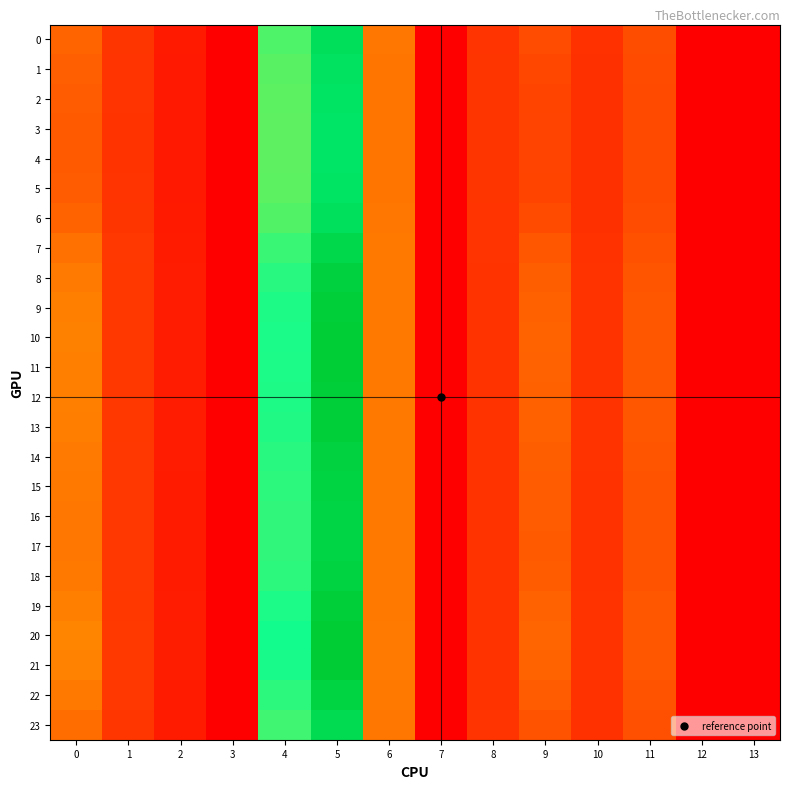

Reading right to left, transcribe all the data shown in this chart.

0: 13=0.0	12=0.0	11=10.1	10=6.4	9=10.0	8=6.9	7=0.0	6=15.2	5=47.8	4=35.6	3=0.0	2=3.5	1=7.0	0=13.1
1: 13=0.0	12=0.0	11=9.9	10=6.4	9=9.4	8=7.0	7=0.0	6=15.1	5=47.0	4=35.2	3=0.0	2=3.4	1=6.9	0=12.4
2: 13=0.0	12=0.0	11=9.7	10=6.4	9=8.9	8=7.0	7=0.0	6=15.1	5=46.6	4=34.9	3=0.0	2=3.3	1=6.8	0=11.9
3: 13=0.0	12=0.0	11=9.7	10=6.3	9=8.8	8=7.0	7=0.0	6=15.1	5=46.4	4=34.8	3=0.0	2=3.3	1=6.8	0=11.7
4: 13=0.0	12=0.0	11=9.7	10=6.3	9=8.7	8=7.0	7=0.0	6=15.1	5=46.4	4=34.8	3=0.0	2=3.3	1=6.8	0=11.7
5: 13=0.0	12=0.0	11=9.7	10=6.4	9=8.9	8=7.0	7=0.0	6=15.1	5=46.6	4=34.9	3=0.0	2=3.3	1=6.8	0=11.9
6: 13=0.0	12=0.0	11=10.0	10=6.4	9=9.8	8=6.9	7=0.0	6=15.1	5=47.5	4=35.5	3=0.0	2=3.4	1=7.0	0=12.8
7: 13=0.0	12=0.0	11=10.6	10=6.5	9=11.3	8=6.8	7=0.0	6=15.3	5=49.6	4=36.7	3=0.0	2=3.6	1=7.2	0=14.5
8: 13=0.0	12=0.0	11=11.0	10=6.6	9=12.3	8=6.8	7=0.0	6=15.5	5=51.2	4=37.7	3=0.0	2=3.7	1=7.3	0=15.7
9: 13=0.0	12=0.0	11=11.2	10=6.7	9=12.7	8=6.7	7=0.0	6=15.6	5=52.0	4=38.1	3=0.0	2=3.8	1=7.4	0=16.2
10: 13=0.0	12=0.0	11=11.3	10=6.7	9=12.9	8=6.7	7=0.0	6=15.6	5=52.3	4=38.3	3=0.0	2=3.8	1=7.4	0=16.4
11: 13=0.0	12=0.0	11=11.3	10=6.7	9=12.8	8=6.7	7=0.0	6=15.6	5=52.2	4=38.3	3=0.0	2=3.8	1=7.4	0=16.3
12: 13=0.0	12=0.0	11=11.2	10=6.7	9=12.7	8=6.7	7=0.0	6=15.6	5=52.0	4=38.1	3=0.0	2=3.8	1=7.4	0=16.2
13: 13=0.0	12=0.0	11=11.2	10=6.7	9=12.6	8=6.7	7=0.0	6=15.6	5=51.9	4=38.1	3=0.0	2=3.8	1=7.4	0=16.1
14: 13=0.0	12=0.0	11=11.0	10=6.6	9=12.2	8=6.8	7=0.0	6=15.5	5=51.2	4=37.6	3=0.0	2=3.7	1=7.3	0=15.6
15: 13=0.0	12=0.0	11=10.9	10=6.6	9=12.0	8=6.8	7=0.0	6=15.4	5=50.8	4=37.4	3=0.0	2=3.7	1=7.3	0=15.3
16: 13=0.0	12=0.0	11=10.8	10=6.6	9=11.8	8=6.8	7=0.0	6=15.4	5=50.5	4=37.2	3=0.0	2=3.7	1=7.3	0=15.2
17: 13=0.0	12=0.0	11=10.8	10=6.6	9=11.8	8=6.8	7=0.0	6=15.4	5=50.4	4=37.2	3=0.0	2=3.7	1=7.3	0=15.1
18: 13=0.0	12=0.0	11=10.9	10=6.6	9=12.0	8=6.8	7=0.0	6=15.4	5=50.8	4=37.4	3=0.0	2=3.7	1=7.3	0=15.4
19: 13=0.0	12=0.0	11=11.2	10=6.7	9=12.7	8=6.7	7=0.0	6=15.6	5=52.1	4=38.2	3=0.0	2=3.8	1=7.4	0=16.2
20: 13=0.0	12=0.0	11=11.4	10=6.7	9=13.2	8=6.7	7=0.0	6=15.7	5=53.0	4=38.7	3=0.0	2=3.9	1=7.5	0=16.8
21: 13=0.0	12=0.0	11=11.3	10=6.7	9=13.0	8=6.7	7=0.0	6=15.6	5=52.5	4=38.4	3=0.0	2=3.8	1=7.5	0=16.5
22: 13=0.0	12=0.0	11=10.9	10=6.6	9=12.0	8=6.8	7=0.0	6=15.4	5=50.8	4=37.4	3=0.0	2=3.7	1=7.3	0=15.4
23: 13=0.0	12=0.0	11=10.4	10=6.5	9=10.9	8=6.9	7=0.0	6=15.3	5=49.0	4=36.3	3=0.0	2=3.6	1=7.1	0=14.1